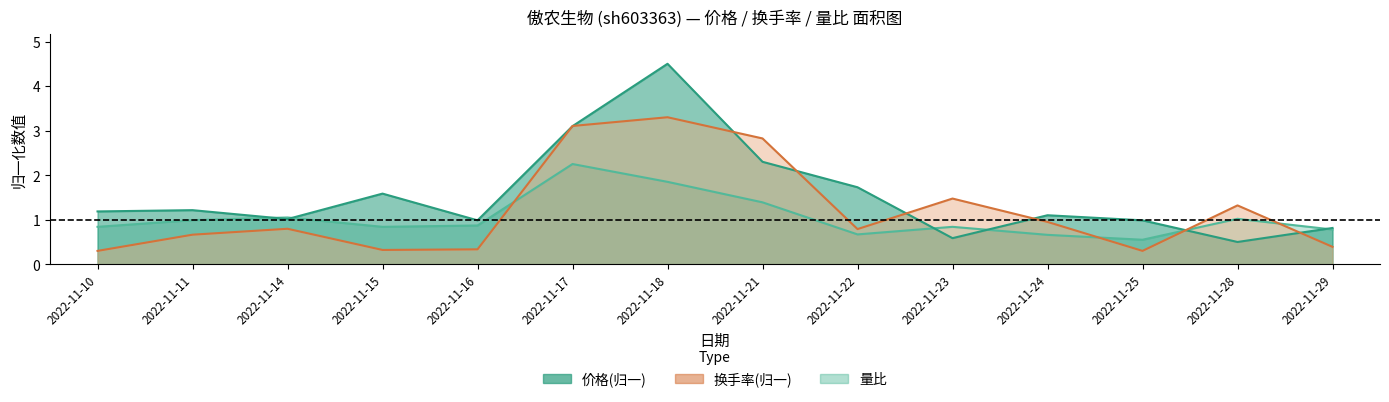

What is the sum of all 量比 values?

14.6